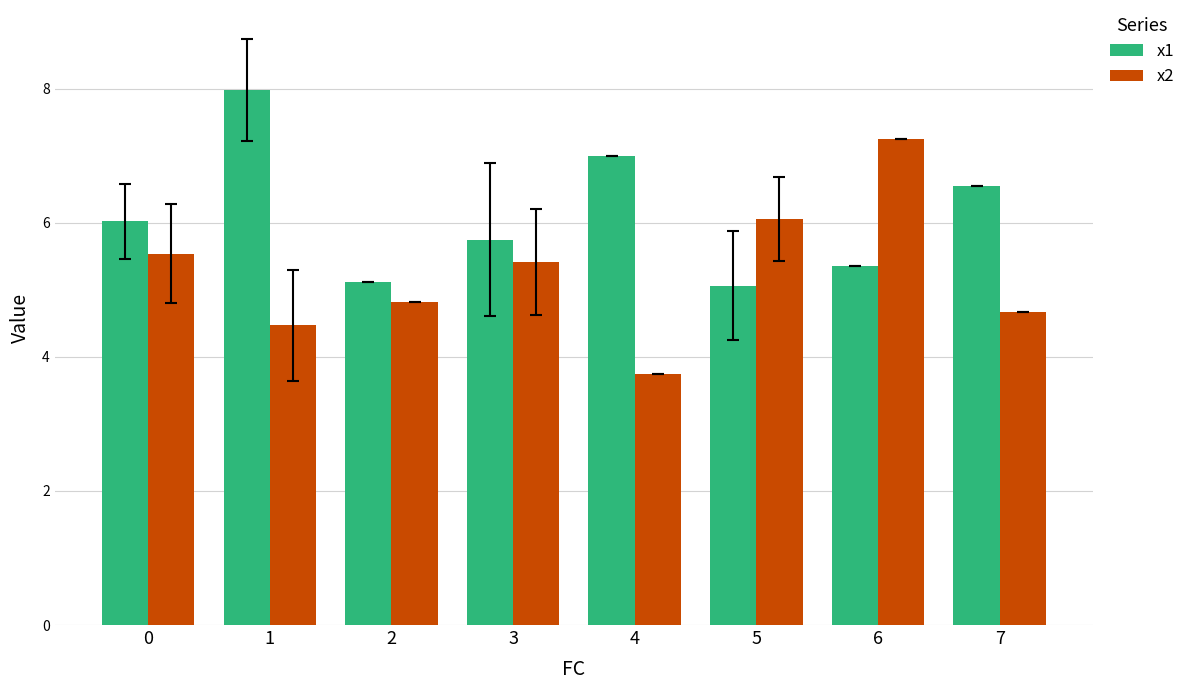

Reading left to right, list all the values displayed in this chart.

x1: 0=6.0	1=8.0	2=5.1	3=5.7	4=7.0	5=5.1	6=5.4	7=6.5
x2: 0=5.5	1=4.5	2=4.8	3=5.4	4=3.7	5=6.1	6=7.3	7=4.7